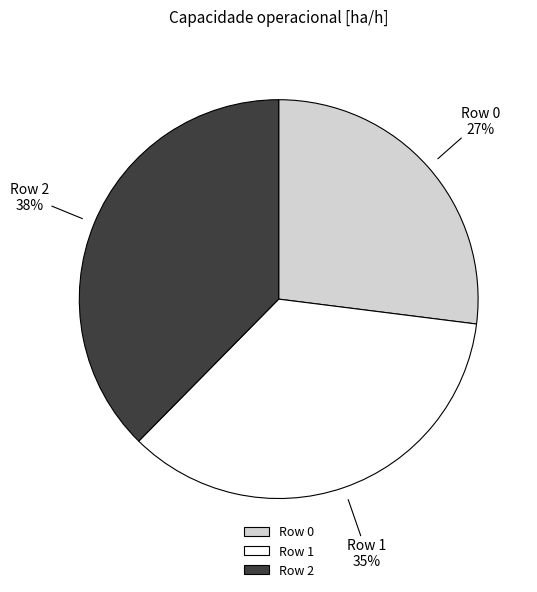

Combined, do Row 0 and Row 2 account for over 50%?

Yes